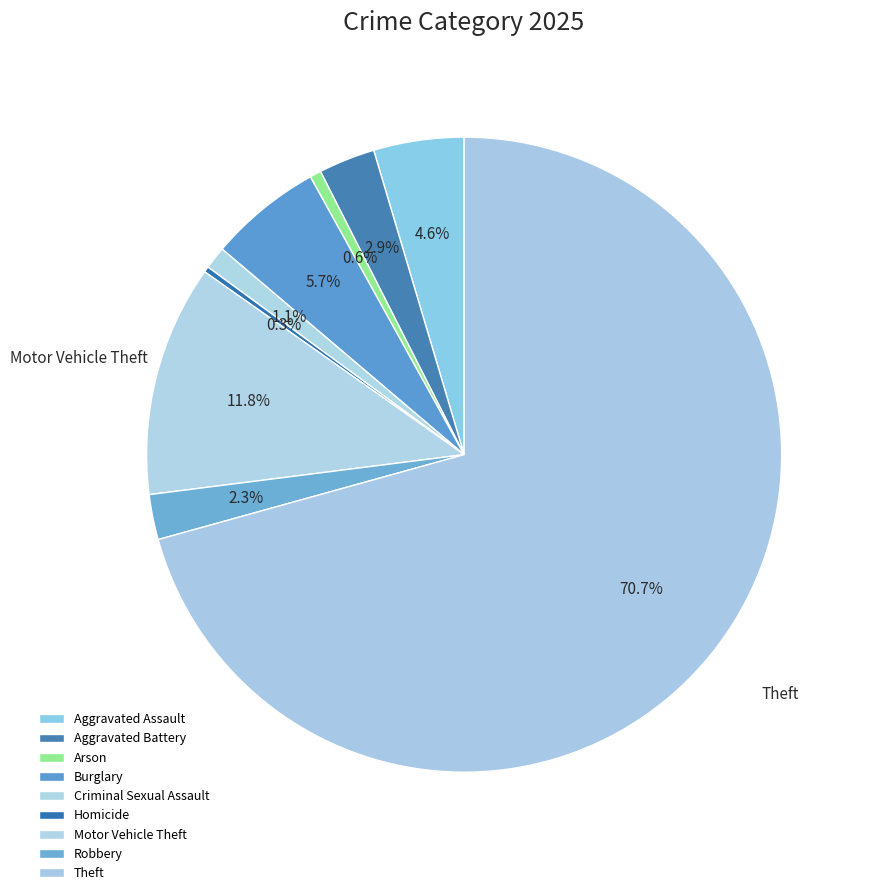

Does Arson account for over 50% of the chart?

No